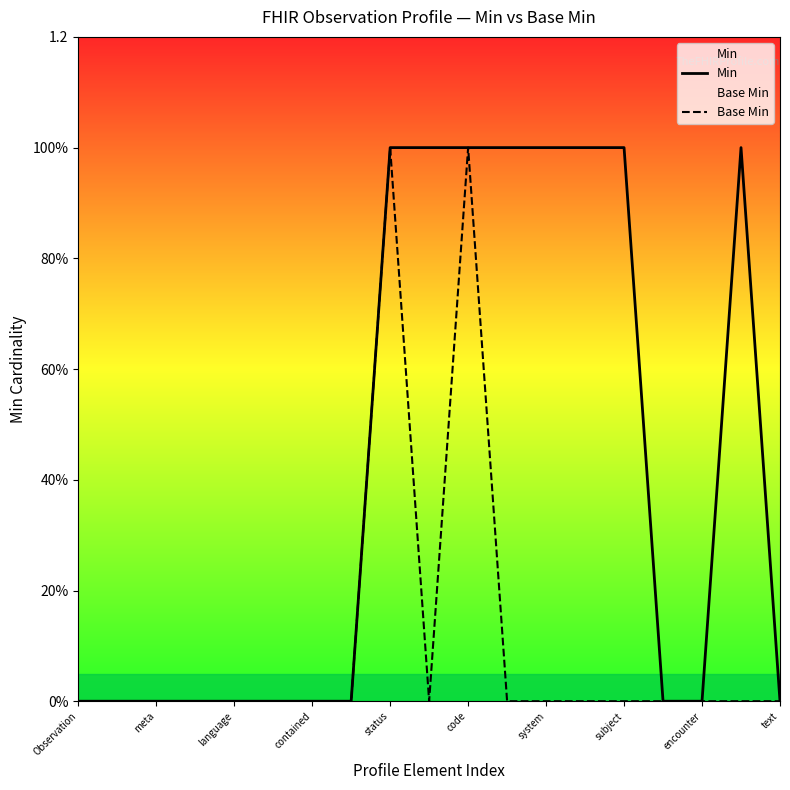

What is the highest value of the Min series?

1